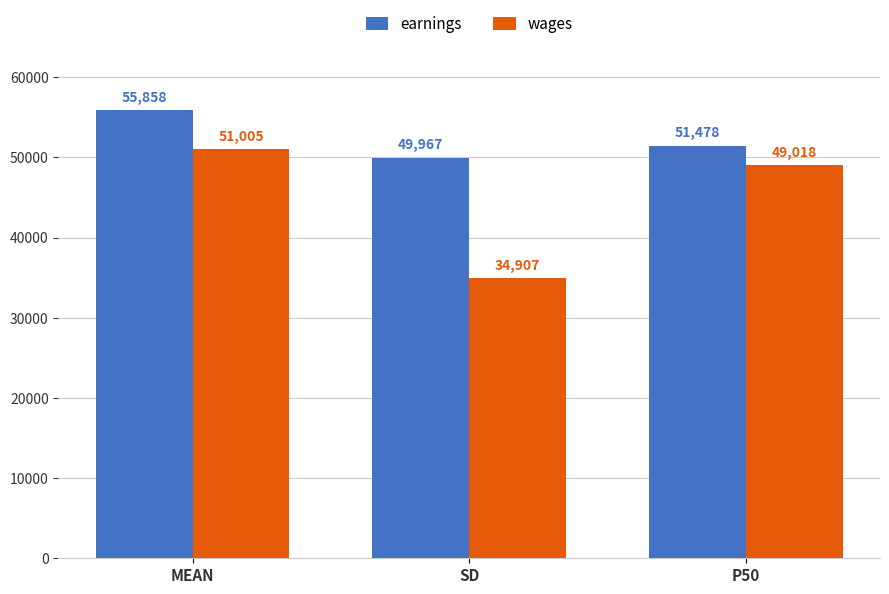

Which category has the lowest value across all series?

SD